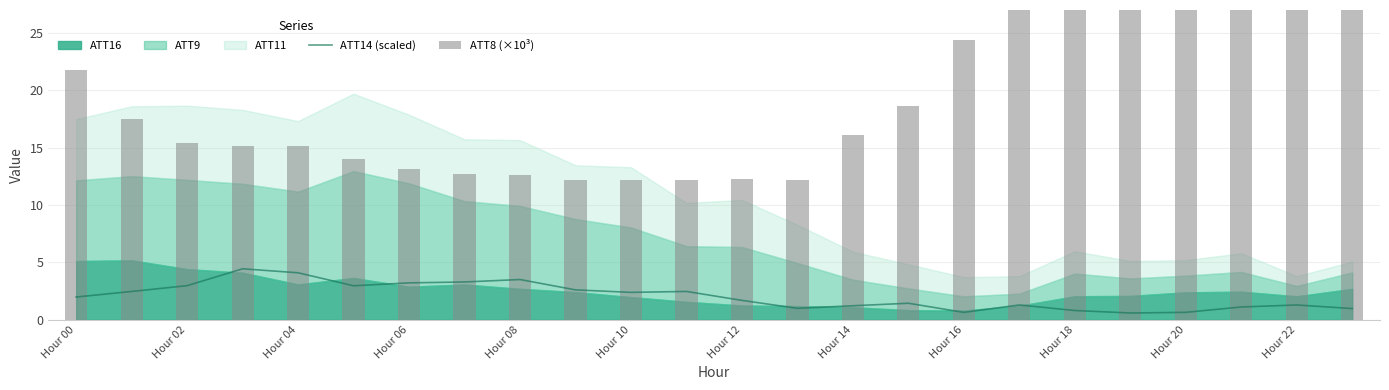

At which label does ATT14 (scaled) first exceed 1?

Hour 00